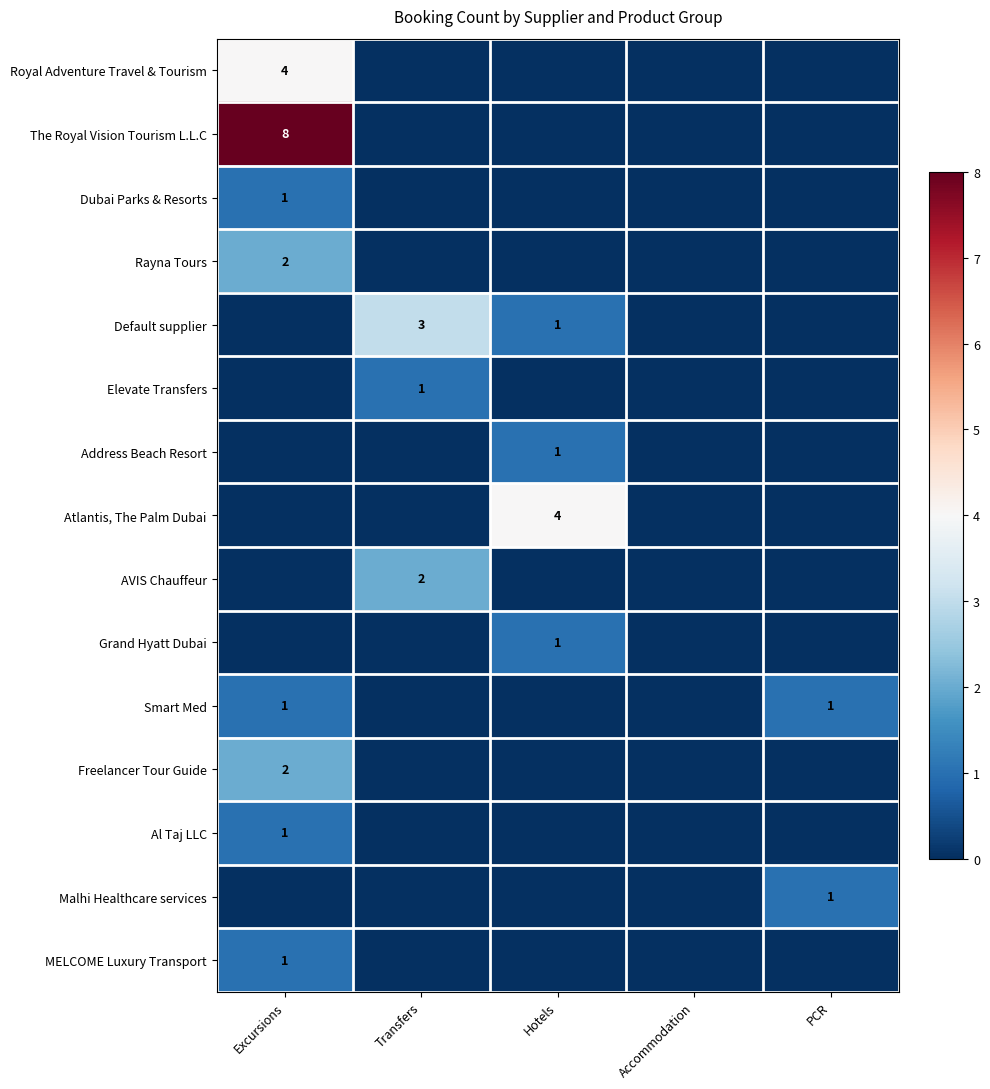

Is it true that Al Taj LLC equals 1 at Excursions?

True